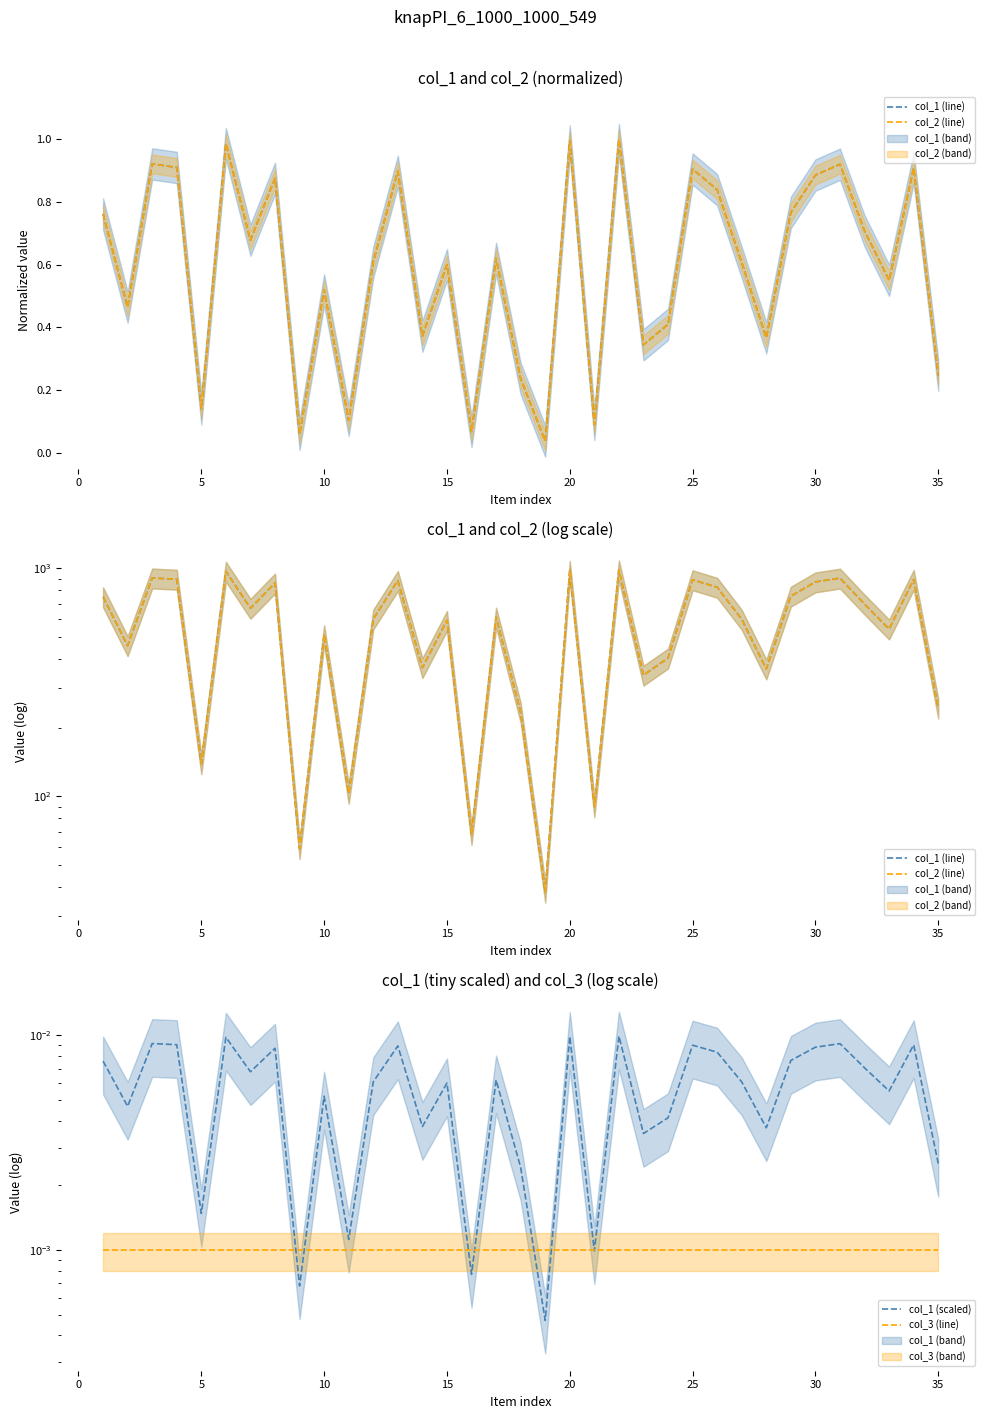

Which series has the largest total across all categories?

col_1 (line)